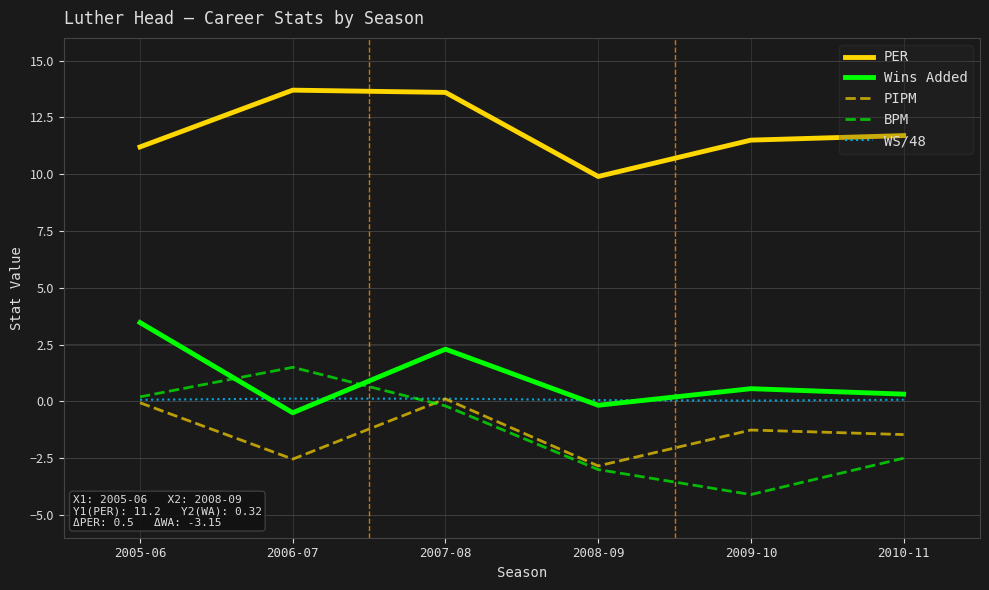

True or false: Wins Added and PER intersect in this chart.

False